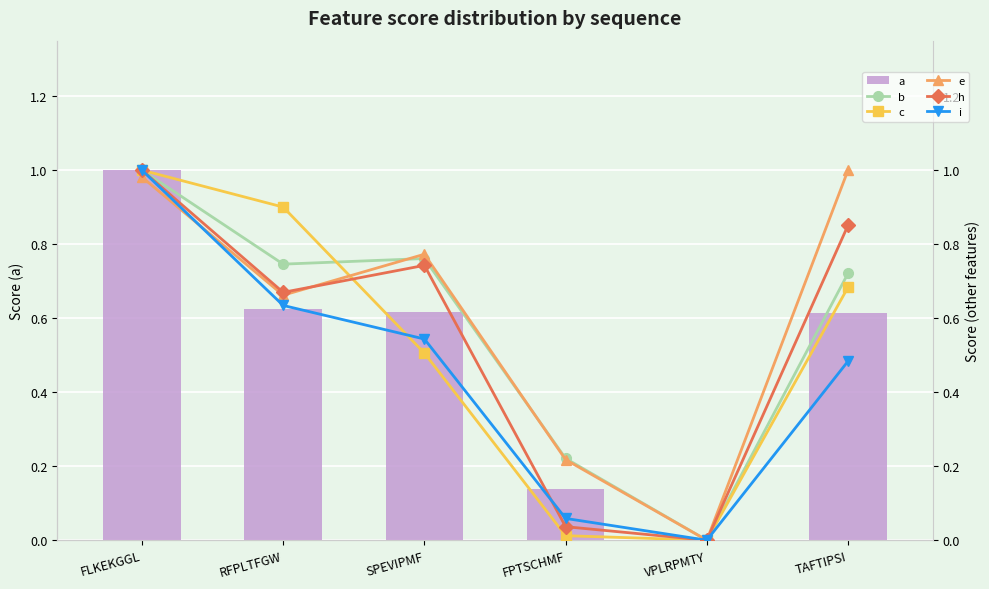

What is the sum of the h values at SPEVIPMF and FPTSCHMF?

0.8